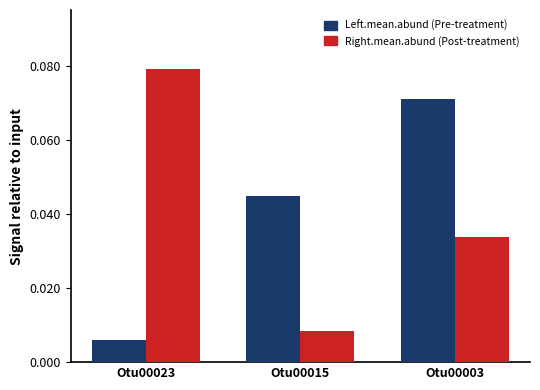

At which category does the chart reach its peak across all series?

Otu00023